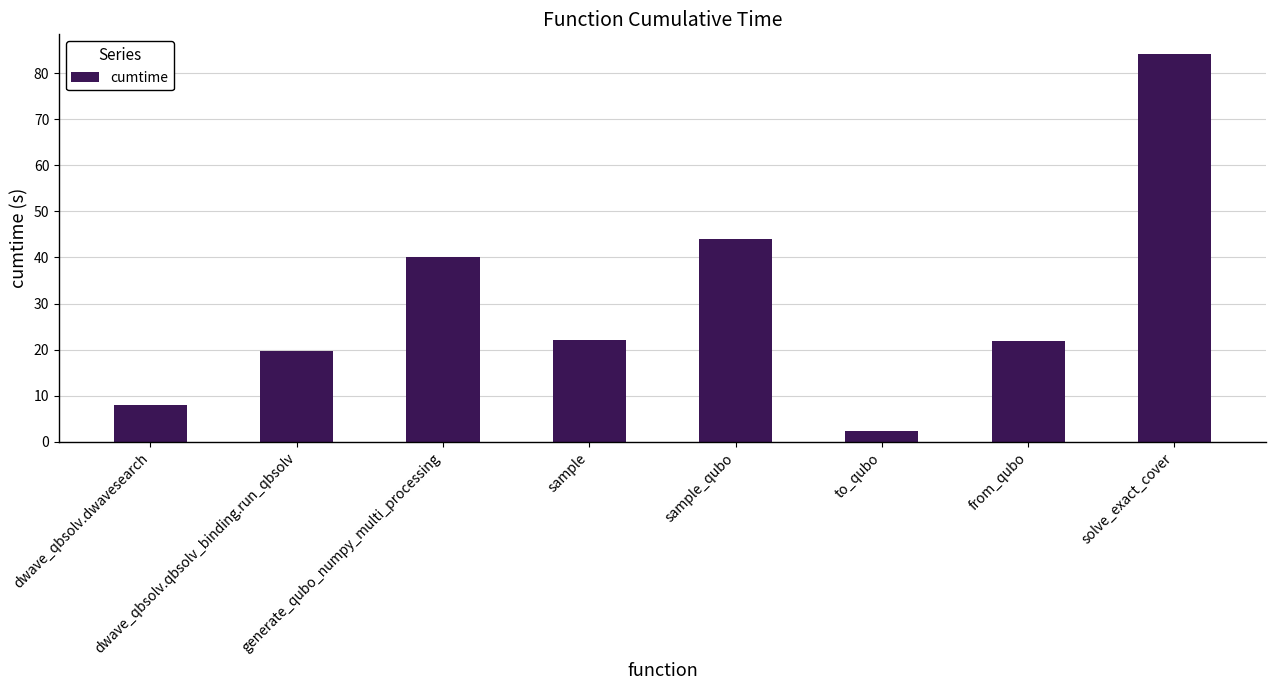

Which label corresponds to the largest value in the chart?

solve_exact_cover